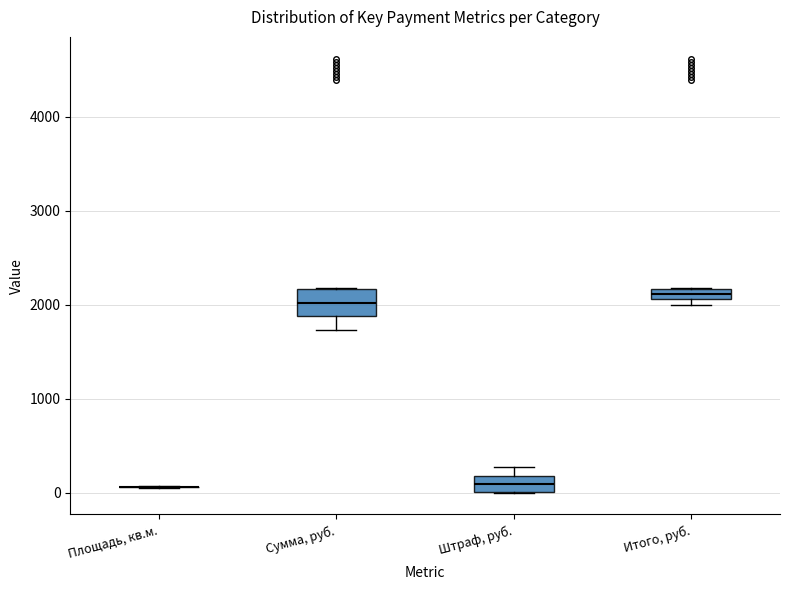

Where is the upper edge of the box for Штраф, руб. on the y-axis? The values are not printed on the chart, so give them approximately, as read against the axis.

200